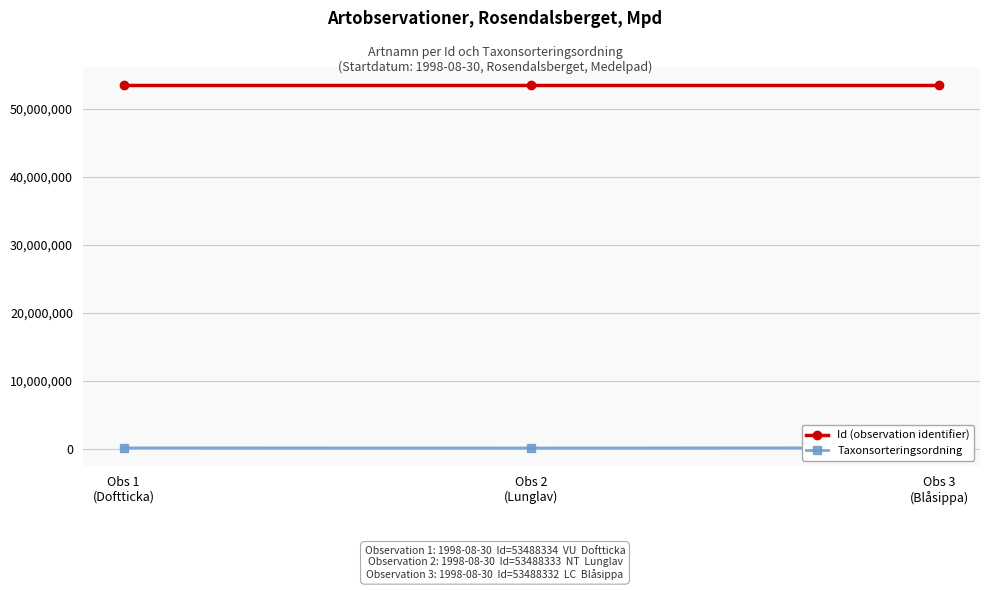

What is the sum of the Taxonsorteringsordning values at Obs 3
(Blåsippa) and Obs 1
(Doftticka)?

188472